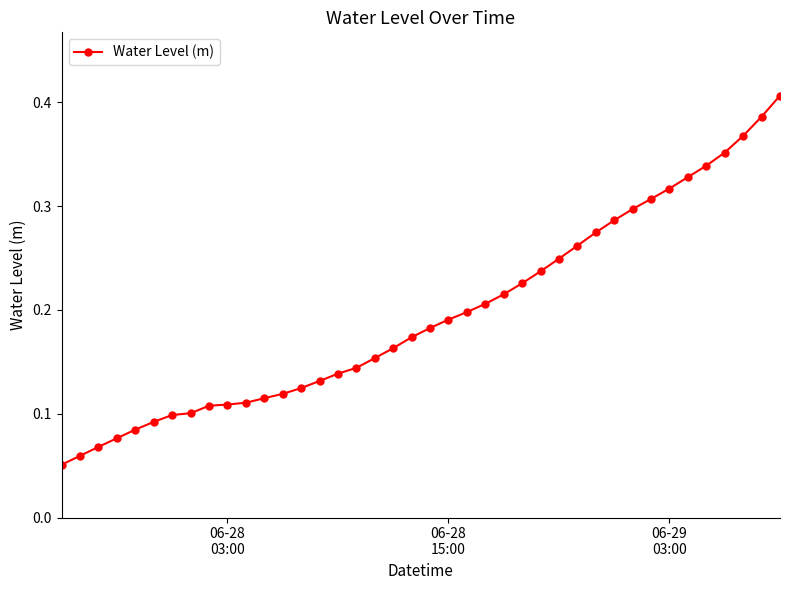

Count the values in the range 0 to 1.

40